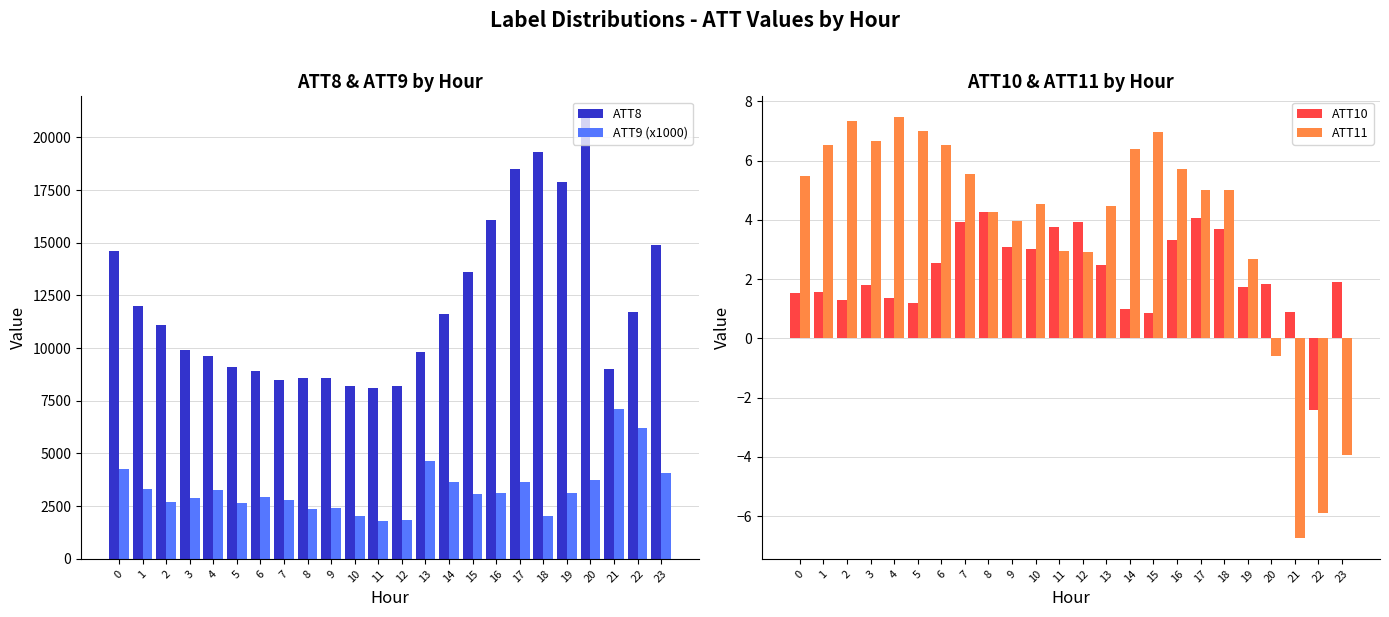

What is the spread (max minus min) of values at 9?

8596.9